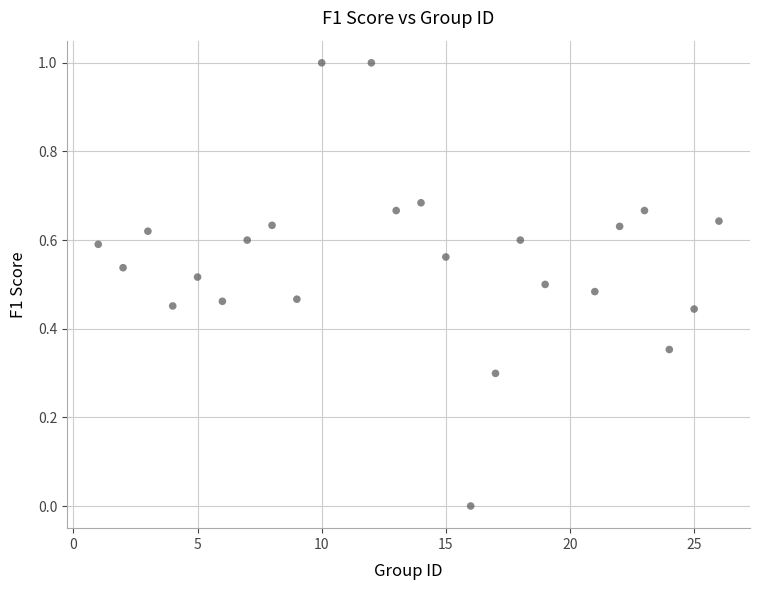

What is the range of X values (max minus min)?

25.0